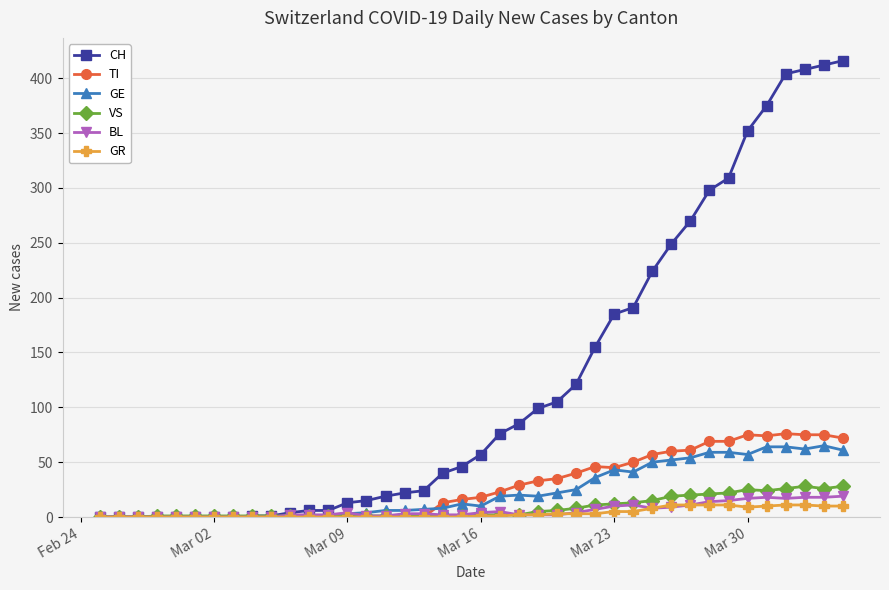

Which series has the widest spread of values?

CH